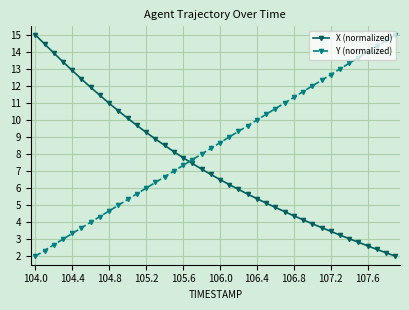

What is the minimum value shown in the chart?

2.0